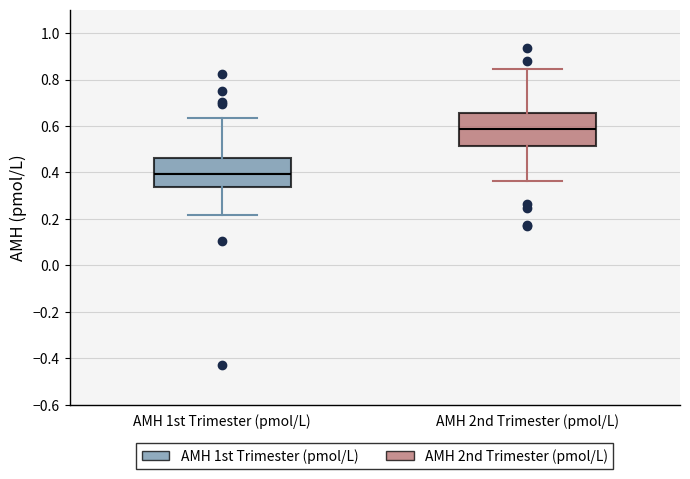

Reading left to right, read every box against the y-axis: the position of its median line, the range the box covers, and the ends of its whiskers. The values are not printed on the chart, so give them approximately, as read against the axis.

AMH 1st Trimester (pmol/L): median 0.40, box 0.34 to 0.46, whiskers 0.22 to 0.64
AMH 2nd Trimester (pmol/L): median 0.58, box 0.52 to 0.66, whiskers 0.36 to 0.84